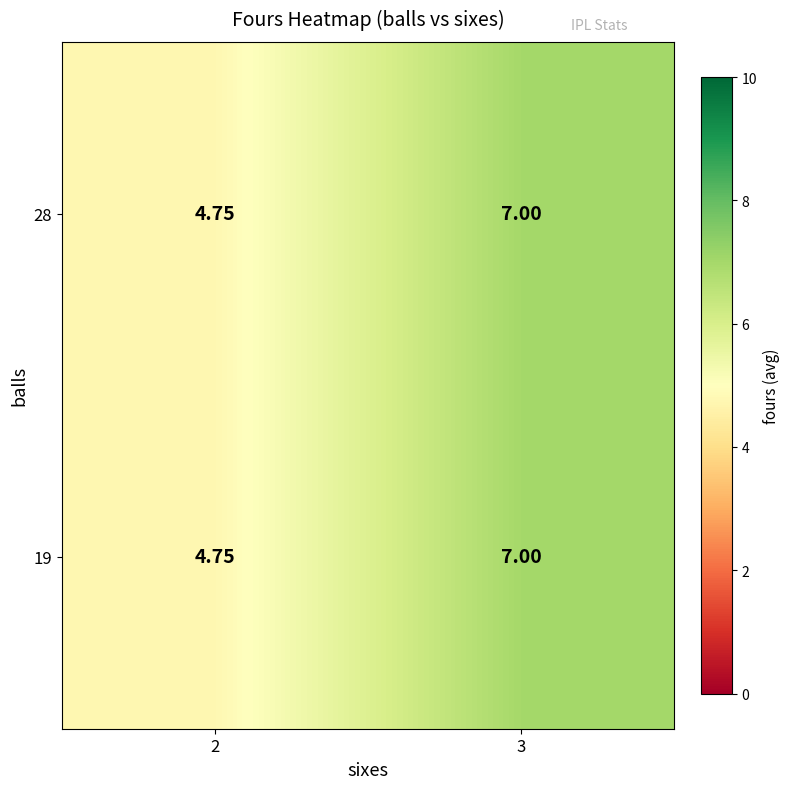

How many series are shown in this chart?

2